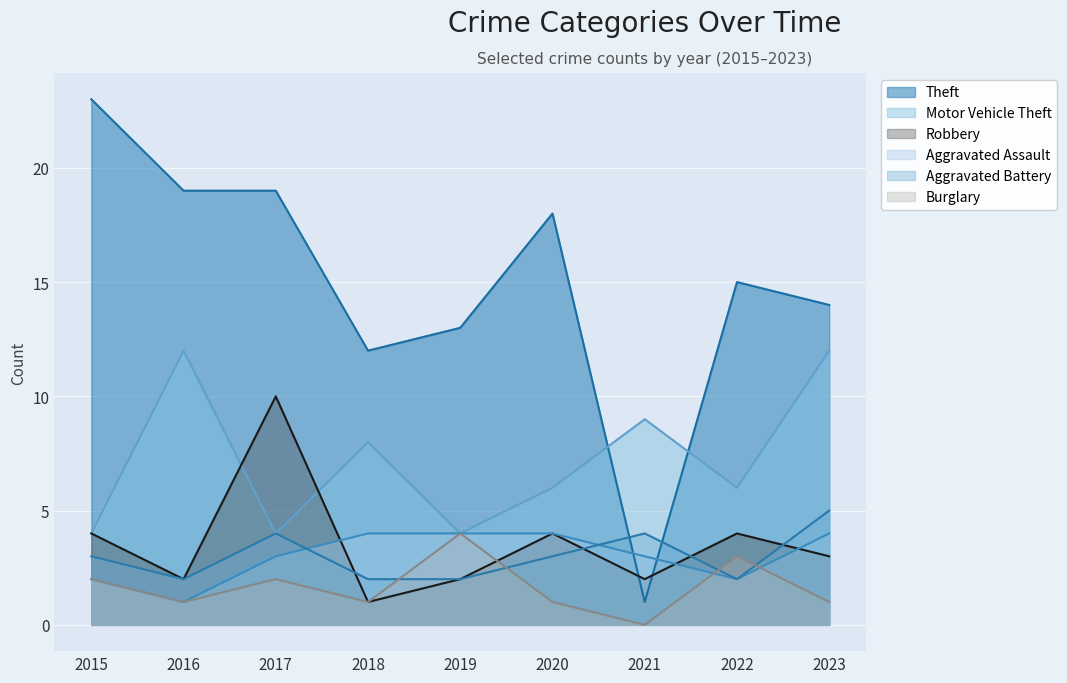

What is the maximum value shown in the chart?

23